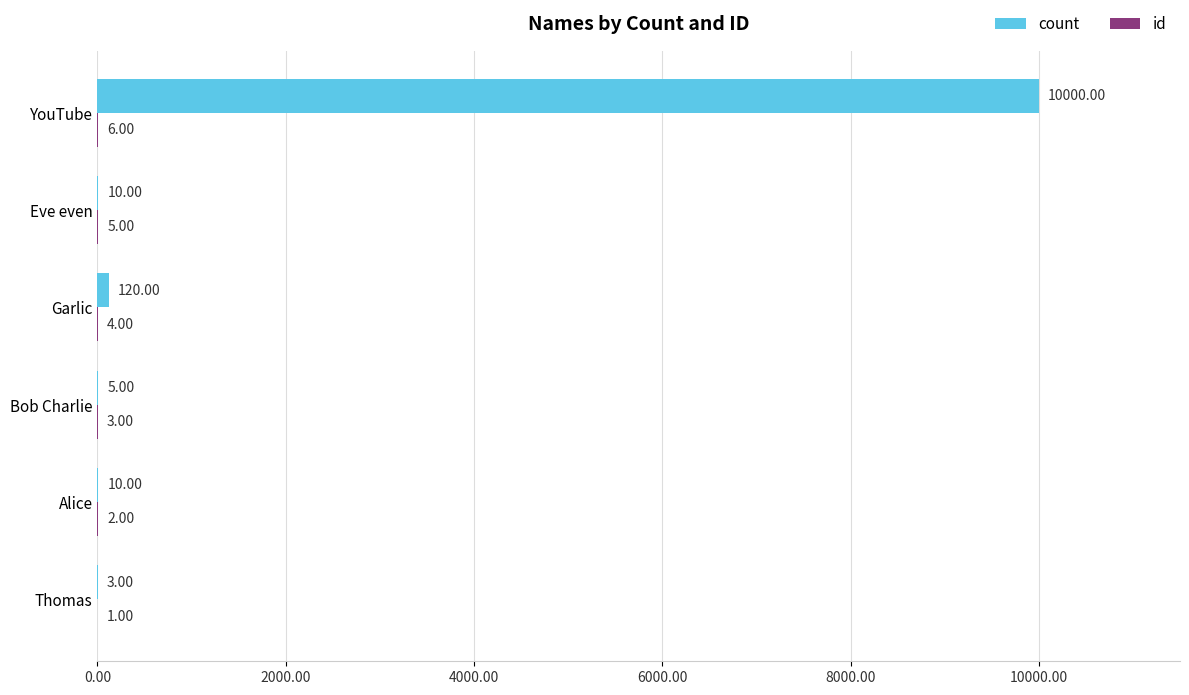

Which category has the highest value across all series?

YouTube